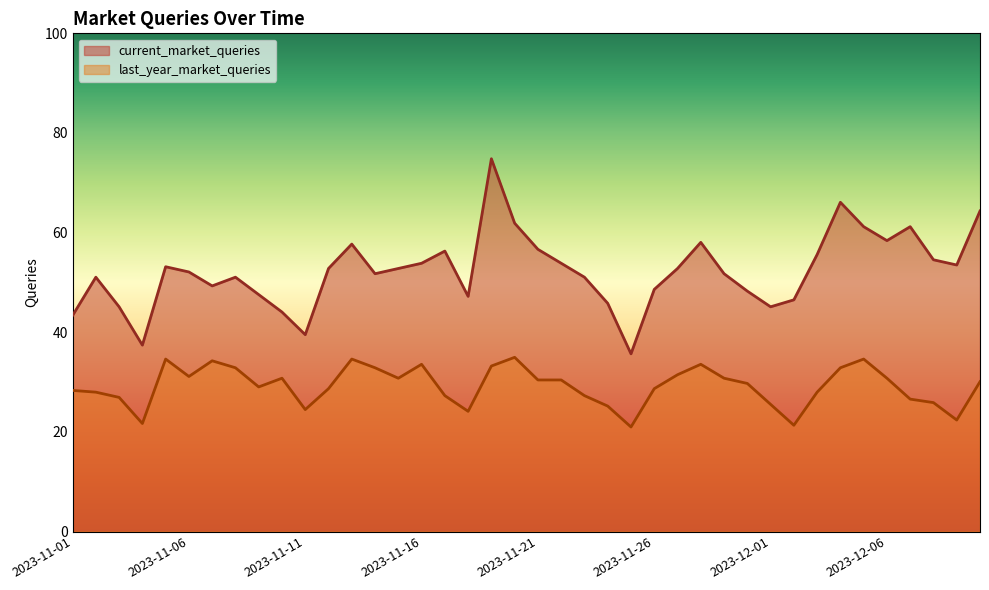

Is the value of last_year_market_queries at 2023-11-26 greater than the value of current_market_queries at 2023-11-02?

No